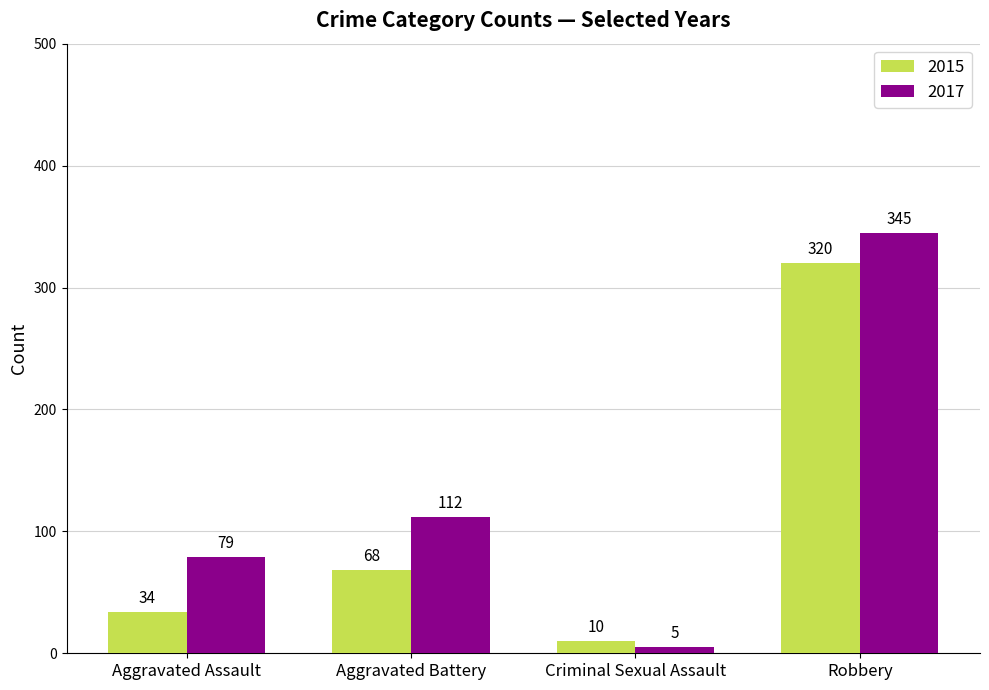

Reading left to right, list all the values displayed in this chart.

2015: 34	68	10	320
2017: 79	112	5	345